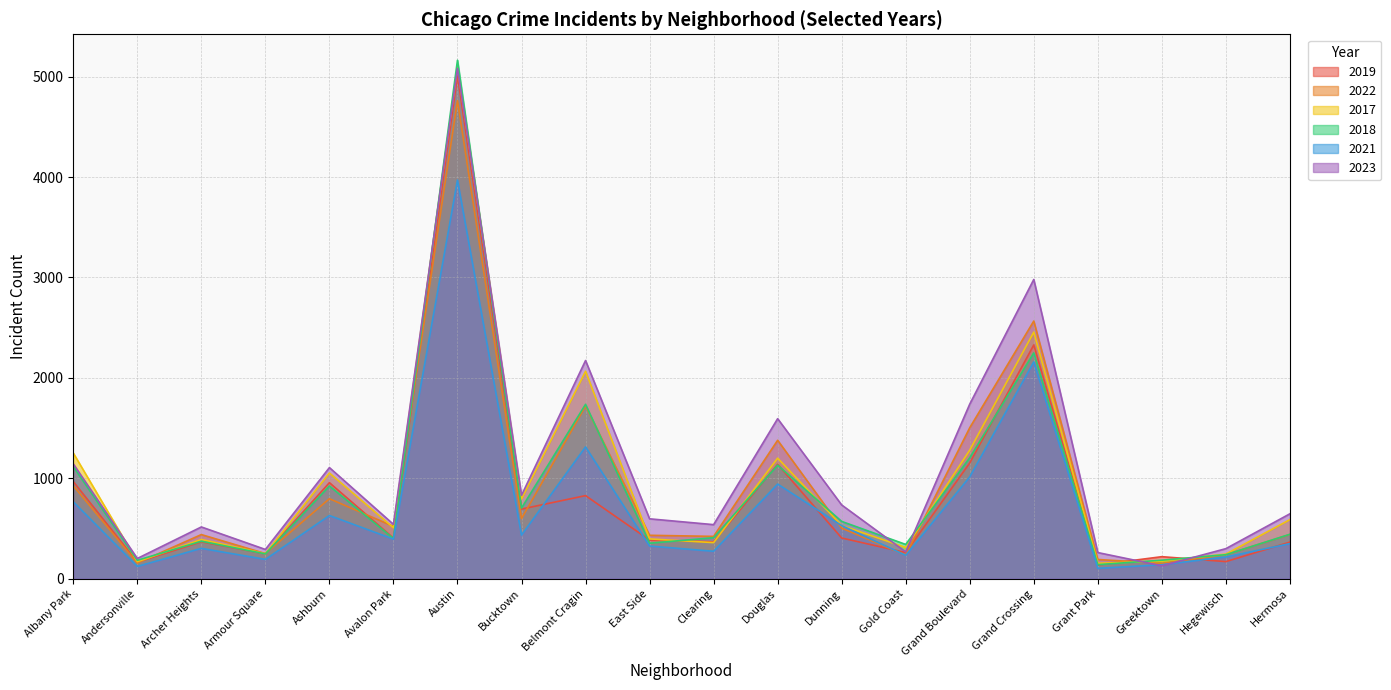

What position from the left is Dunning?

13